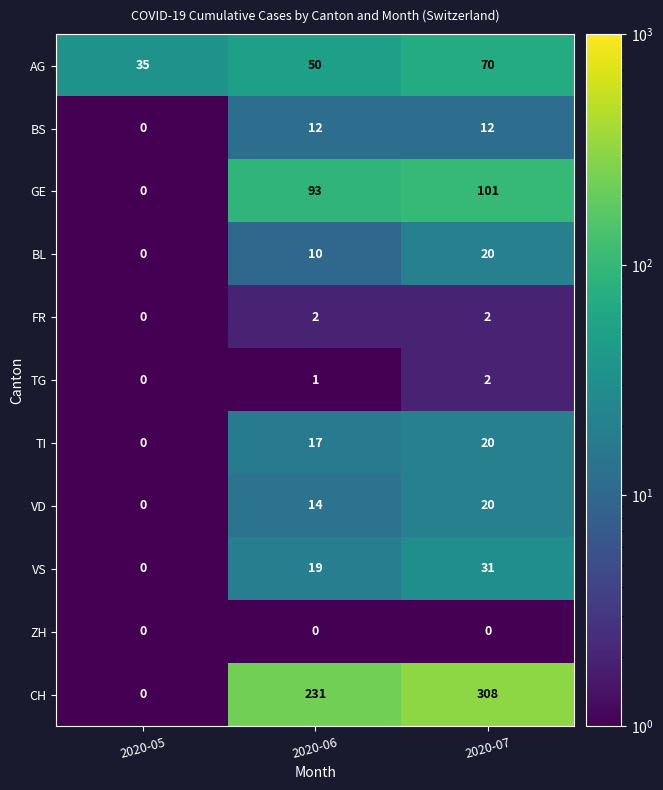

How many categories are shown in the chart?

3